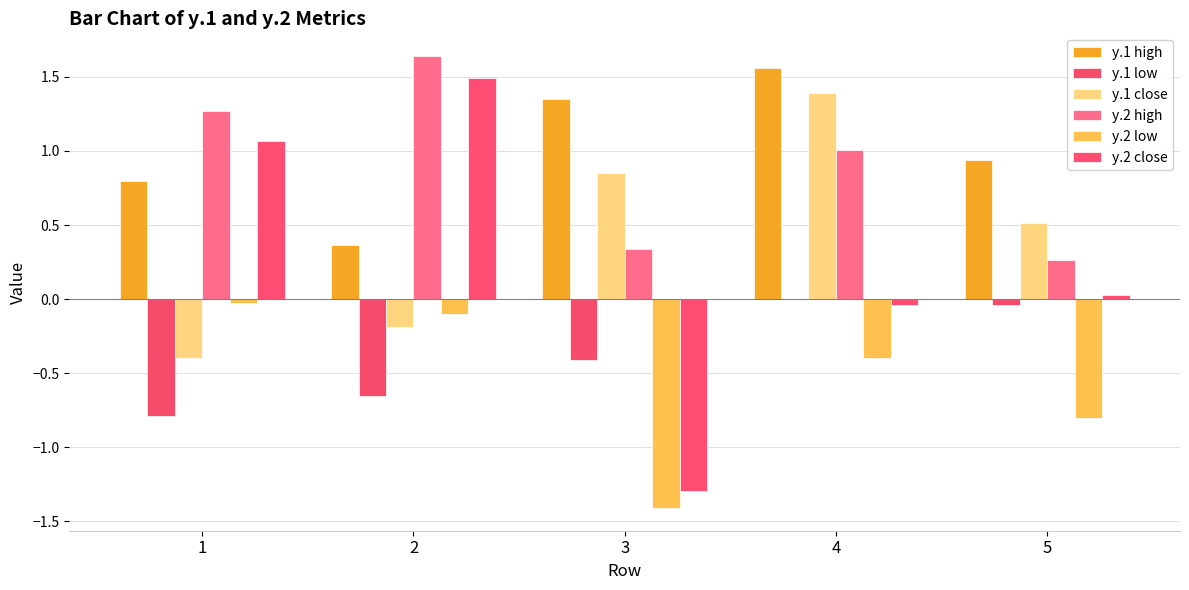

What is the sum of the y.1 close values at 4 and 3?

2.2